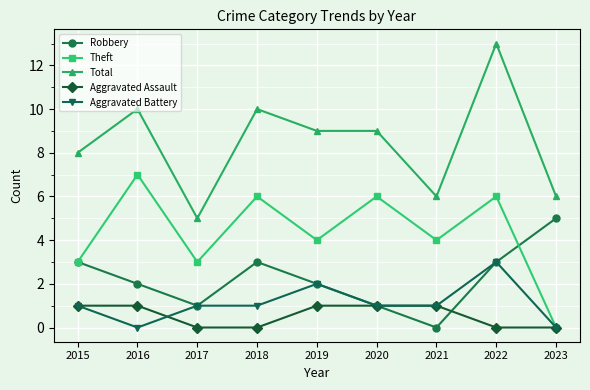

In Robbery, how many points are lower than both neighbors (excluding endpoints)?

2